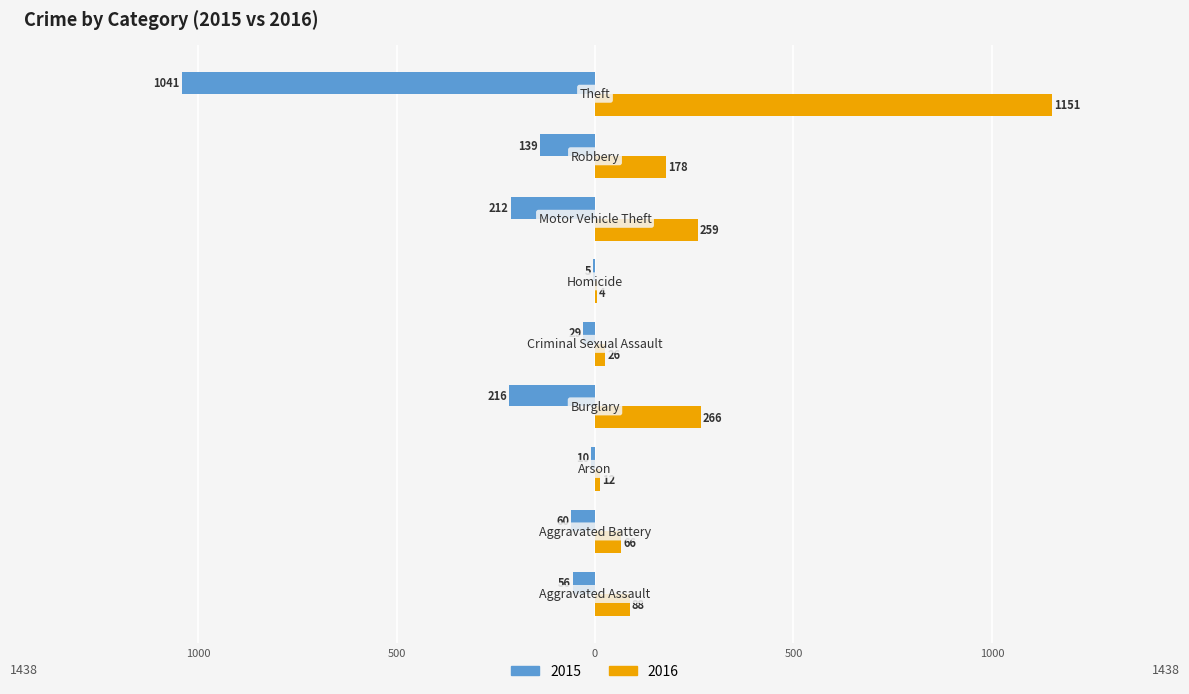

What are all the series names shown in the legend?

2015, 2016